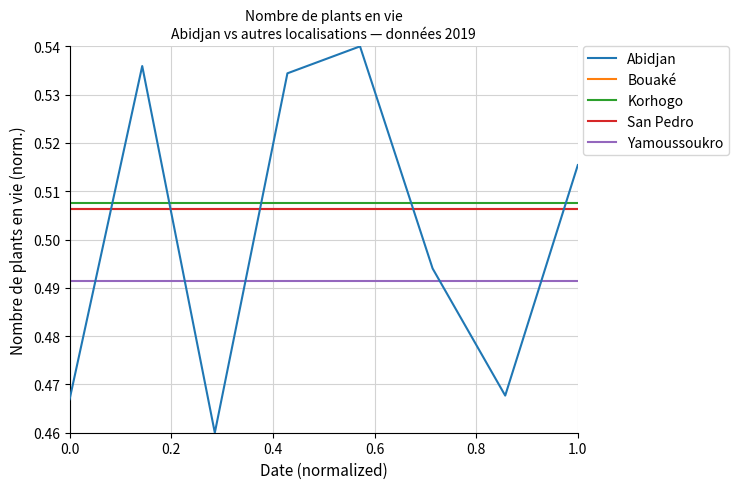

Is this an area chart (filled region under the line)?

No